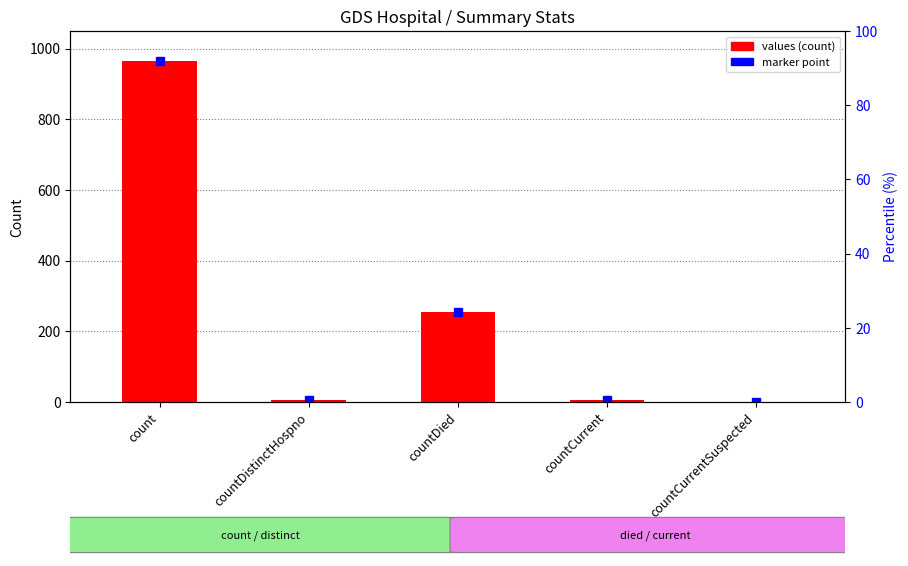

Is it true that the value at countCurrentSuspected is 0?

True